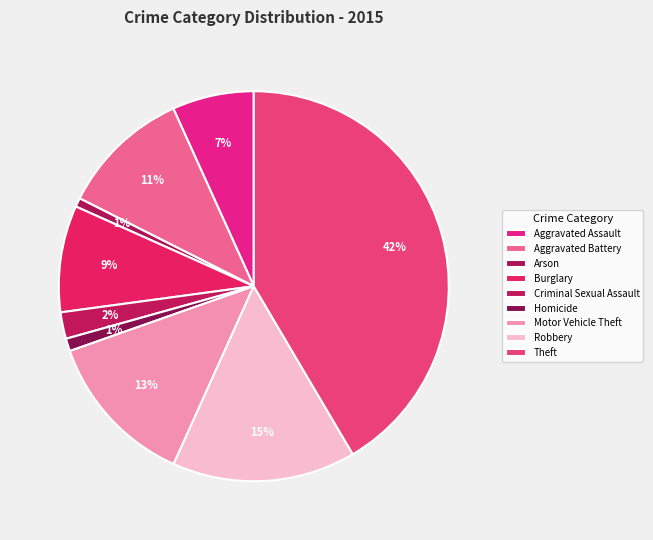

True or false: Theft accounts for 42% of the total.

True